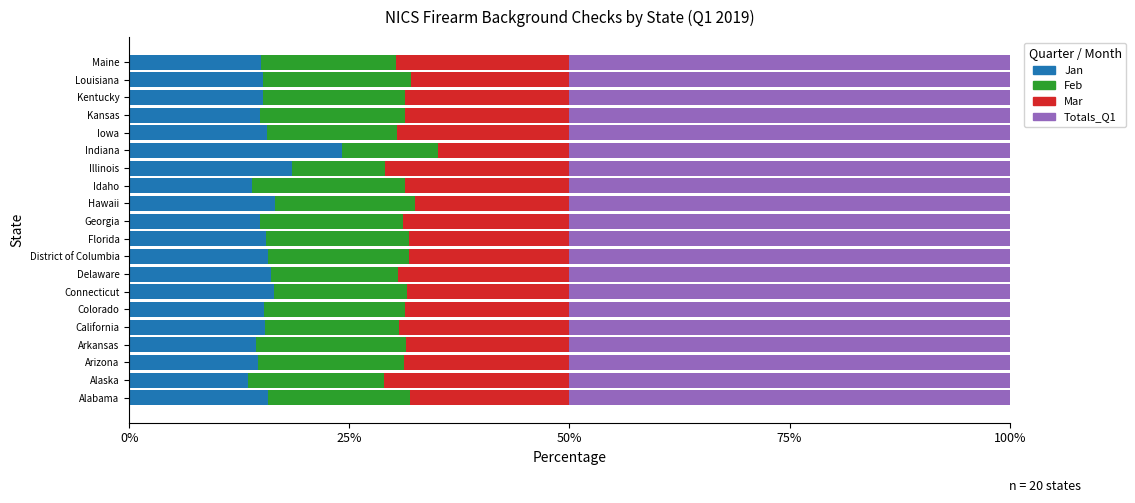

The value of Jan at Illinois is 18.4. True or false?

True